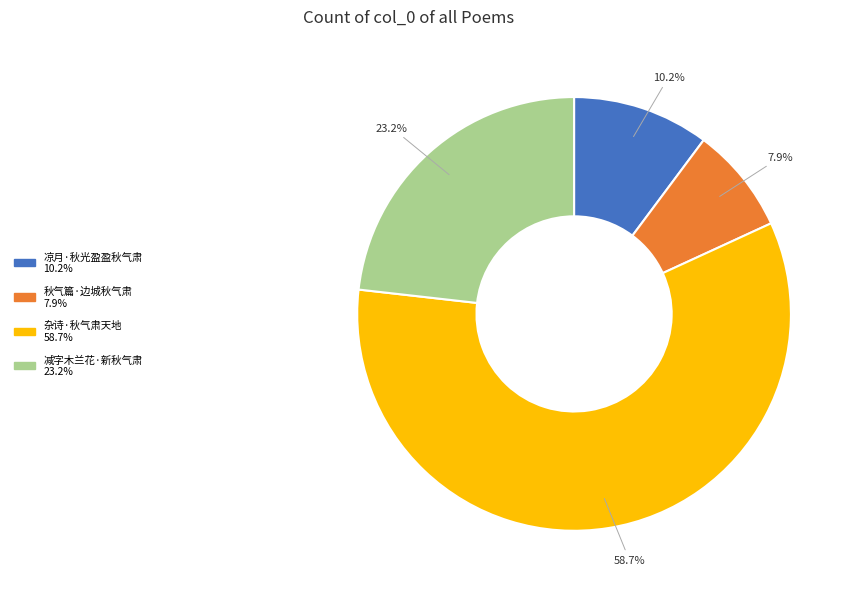

Which category has the biggest portion of the pie?

杂诗·秋气肃天地